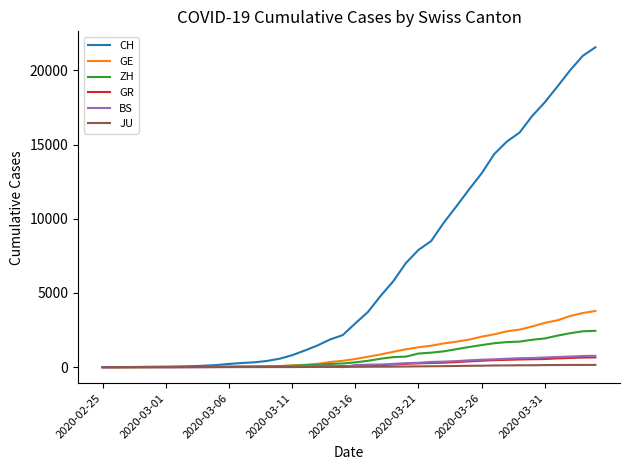

Which series has the widest spread of values?

CH